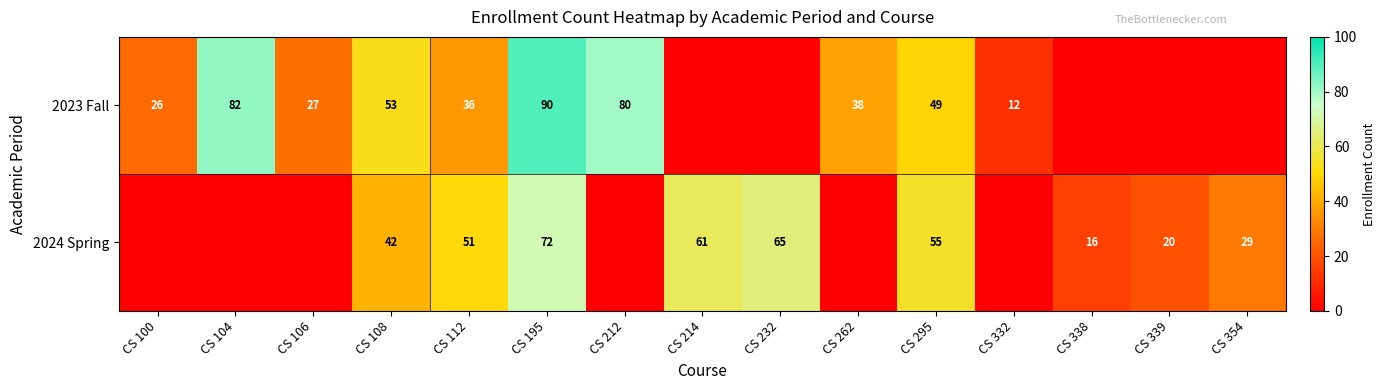

Is it true that 2024 Spring equals 23 at CS 338?

False